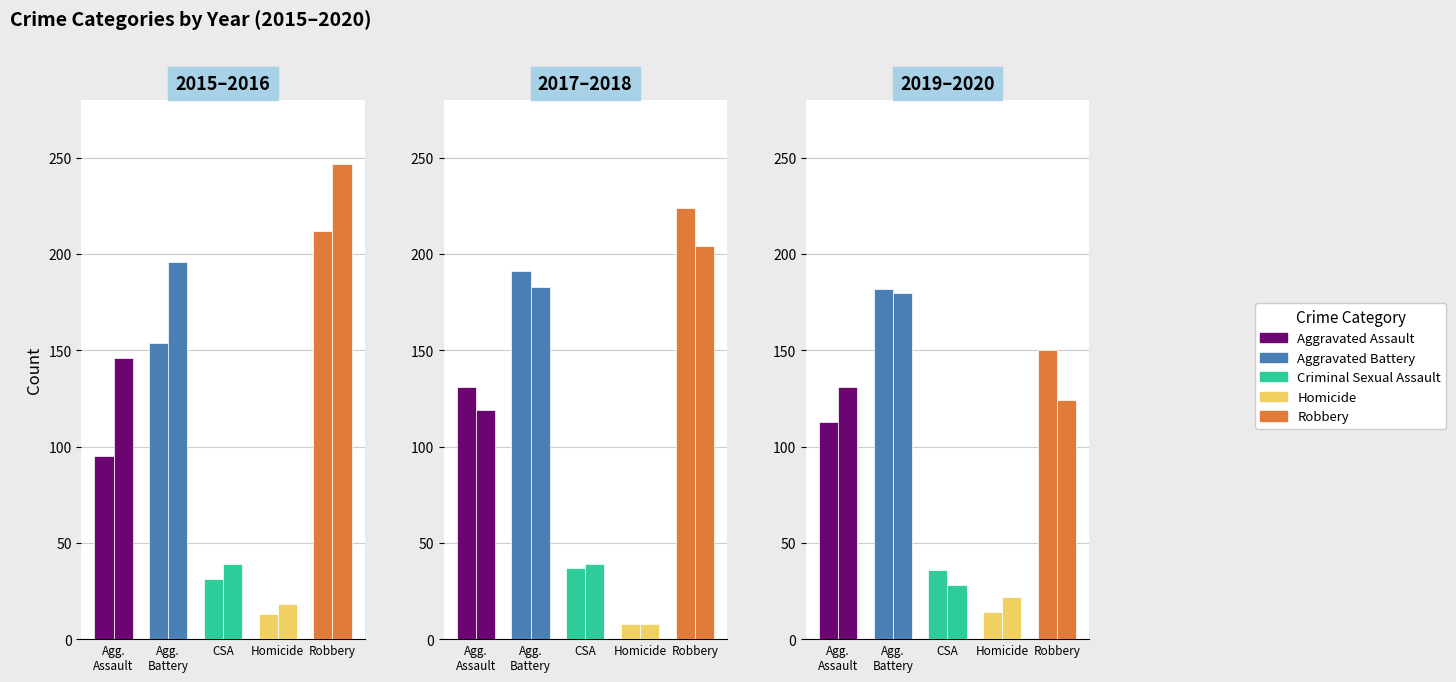

List the series in order of their peak value, lowest first.

2020, 2019, 2018, 2015, 2017, 2016